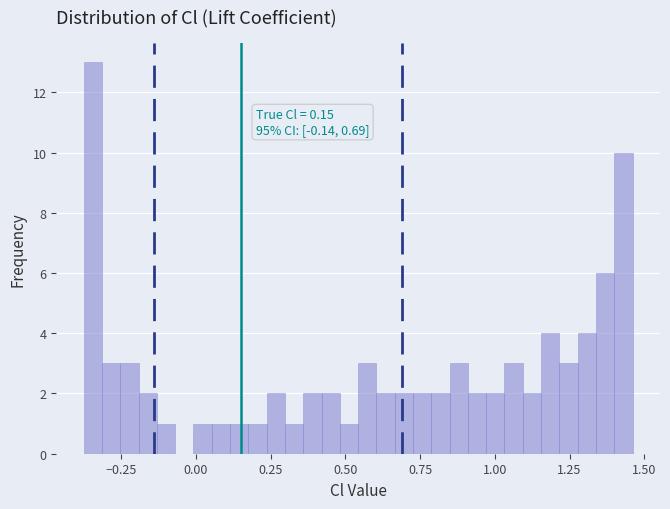

Read against the x-axis, roughly where is the centre of the tallest bar?

-0.35